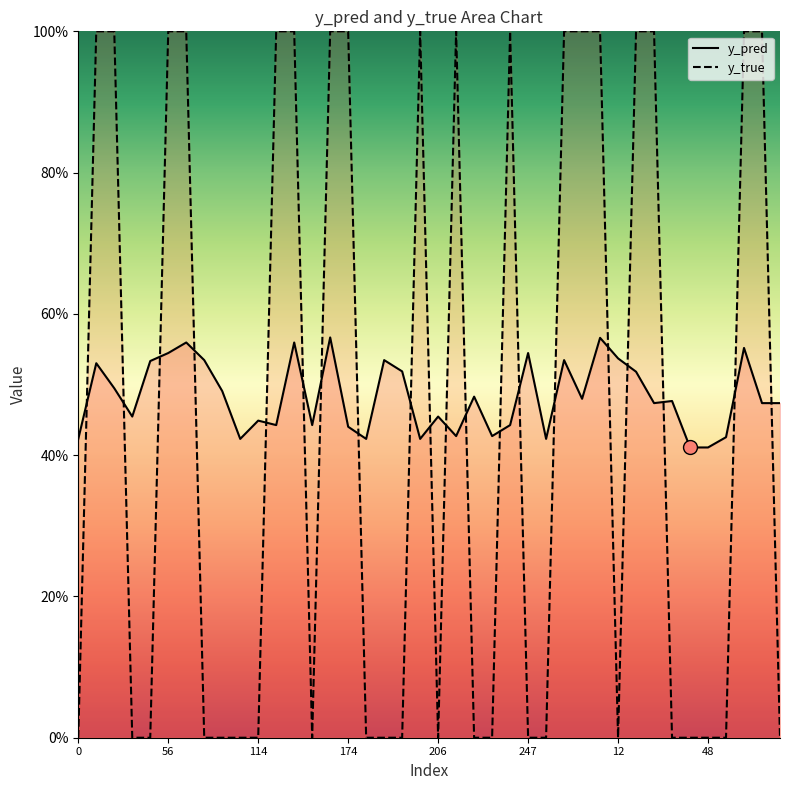

In y_pred, how many points are lower than both neighbors (excluding endpoints)?

11